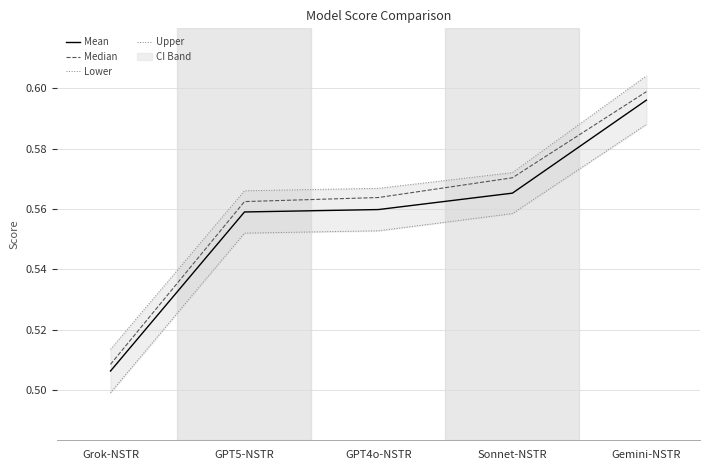

What is the value of the Lower point at the 1st from the left?

0.5